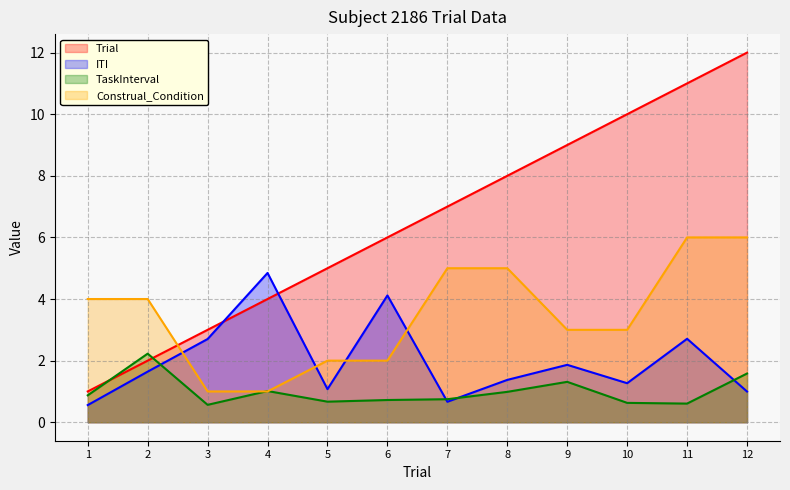

How many values in the ITI series exceed 1?

9